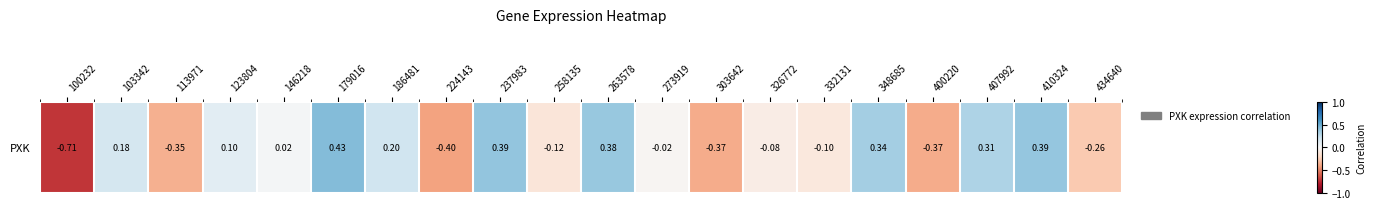

Reading left to right, list all the values displayed in this chart.

-0.7	0.2	-0.4	0.1	0.0	0.4	0.2	-0.4	0.4	-0.1	0.4	-0.0	-0.4	-0.1	-0.1	0.3	-0.4	0.3	0.4	-0.3